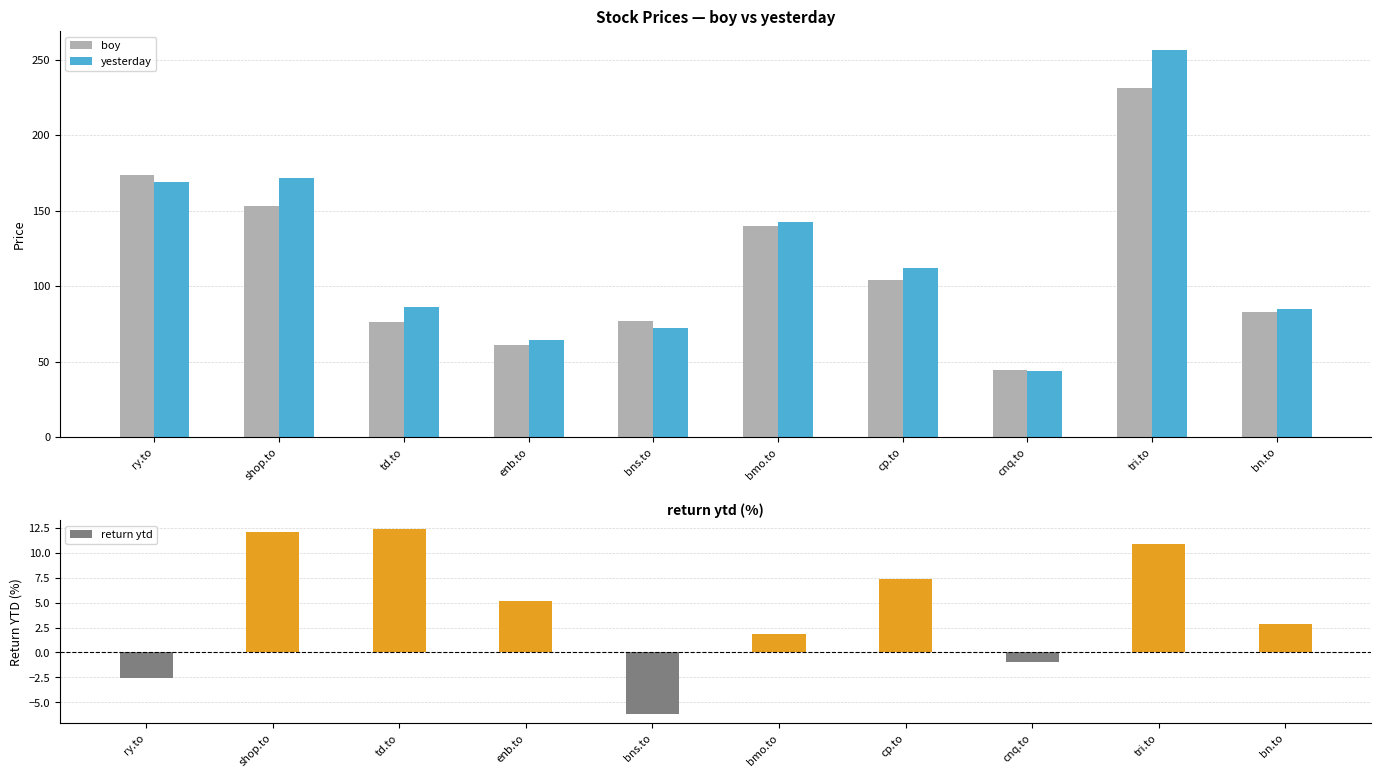

What is the total value across all series at cp.to?

223.2